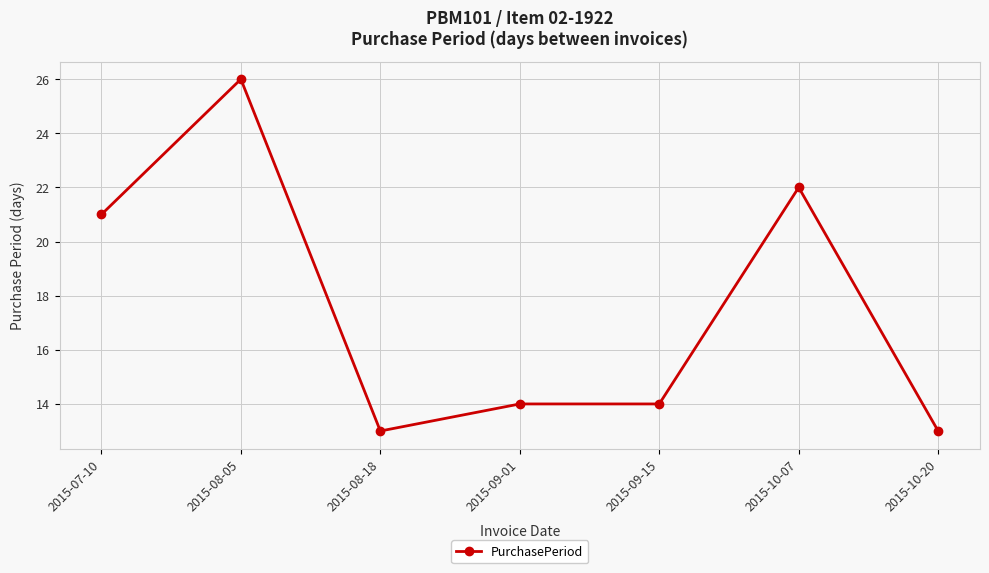

Where is the first local minimum?

2015-08-18